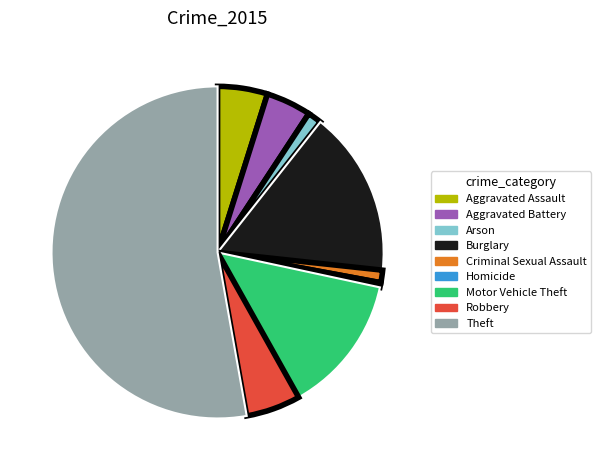

Count the number of slices in the pie.

9